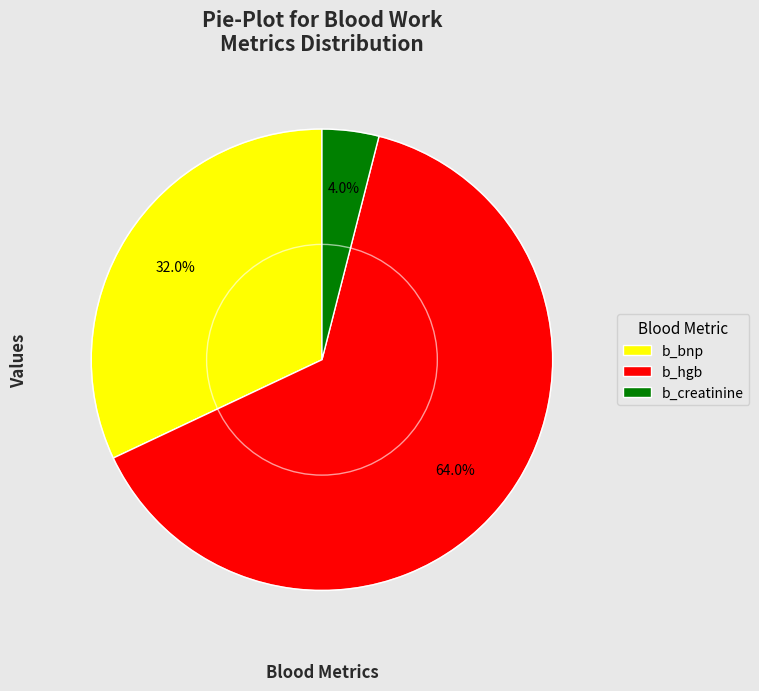

How much of the chart is everything except b_creatinine?

96.0%